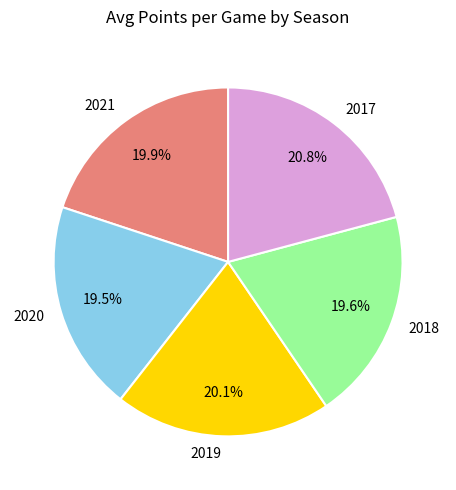

Does 2018 account for over 50% of the chart?

No